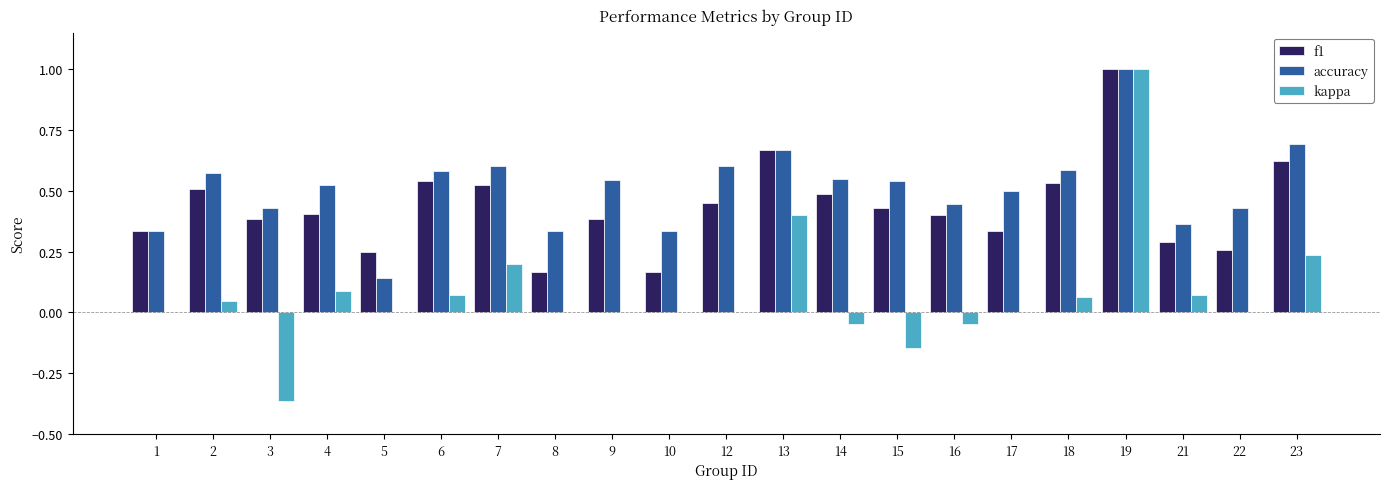

What is the sum of all f1 values?

9.1